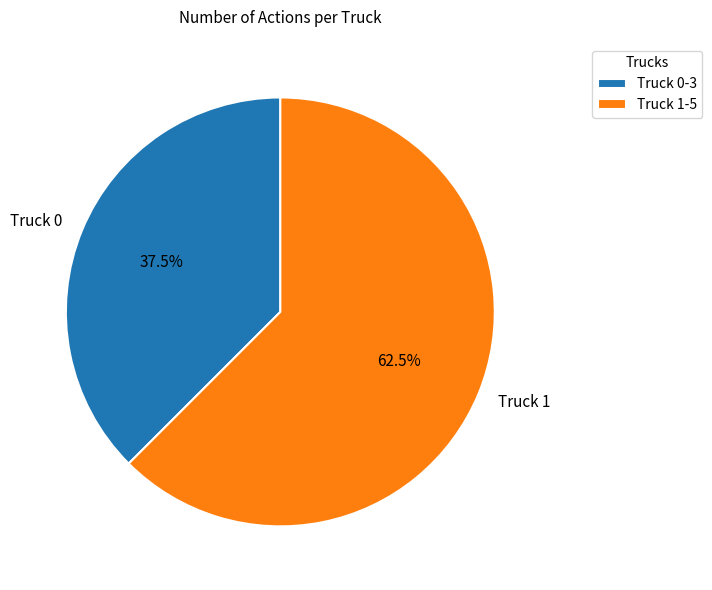

Does Truck 0 represent more than half of the total?

No